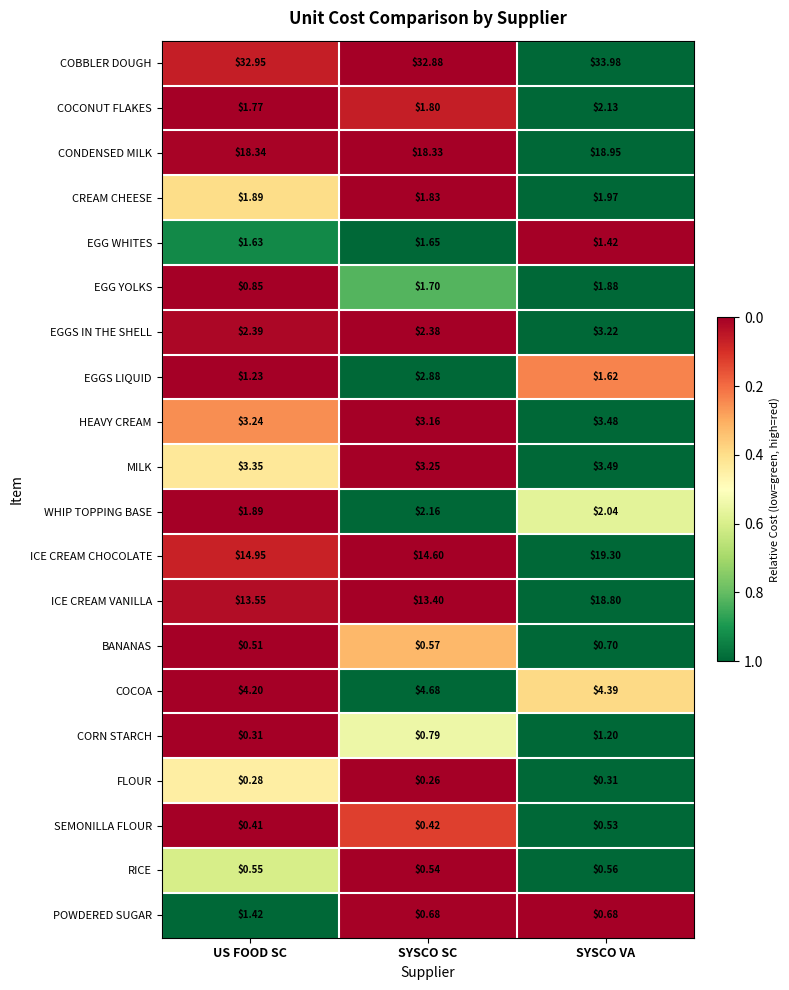

Which label corresponds to the largest value in the chart?

SYSCO VA